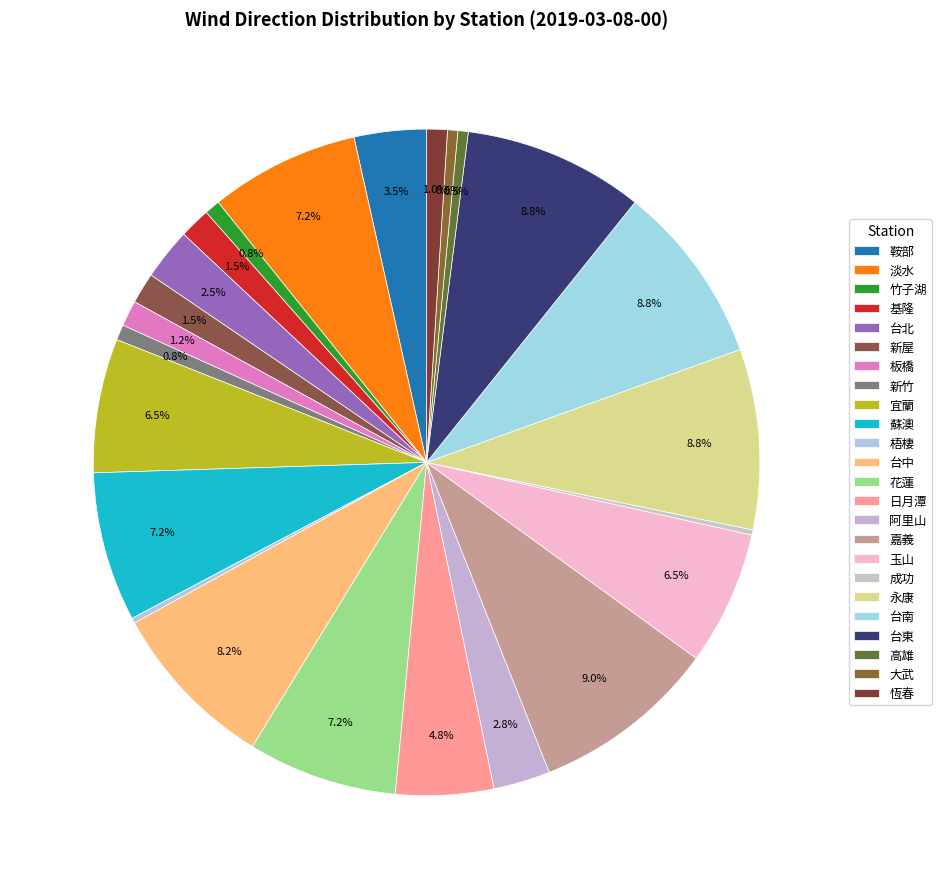

Does any single category account for the majority?

No